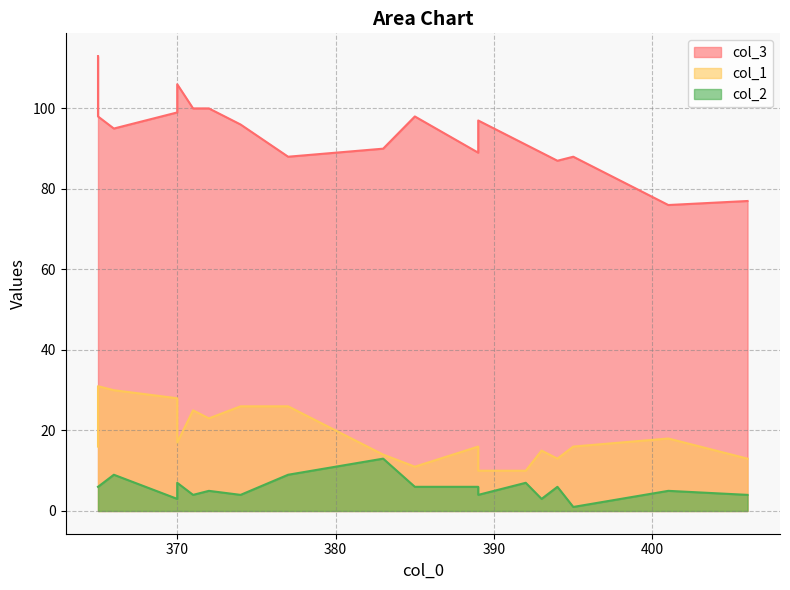

How many data points in col_3 are above 95?

9